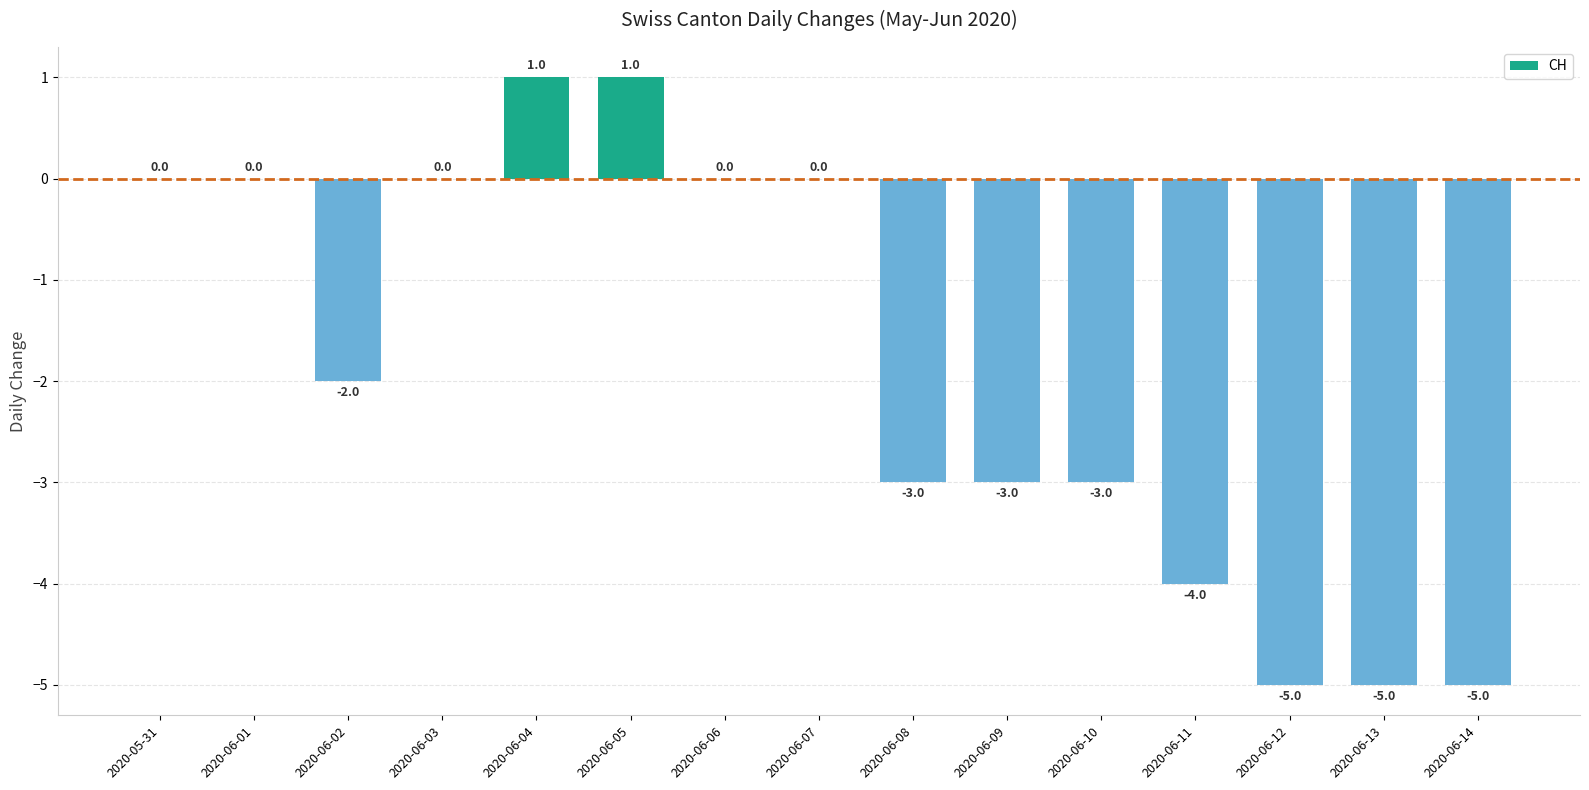

Which has a higher value, 2020-06-14 or 2020-06-04?

2020-06-04